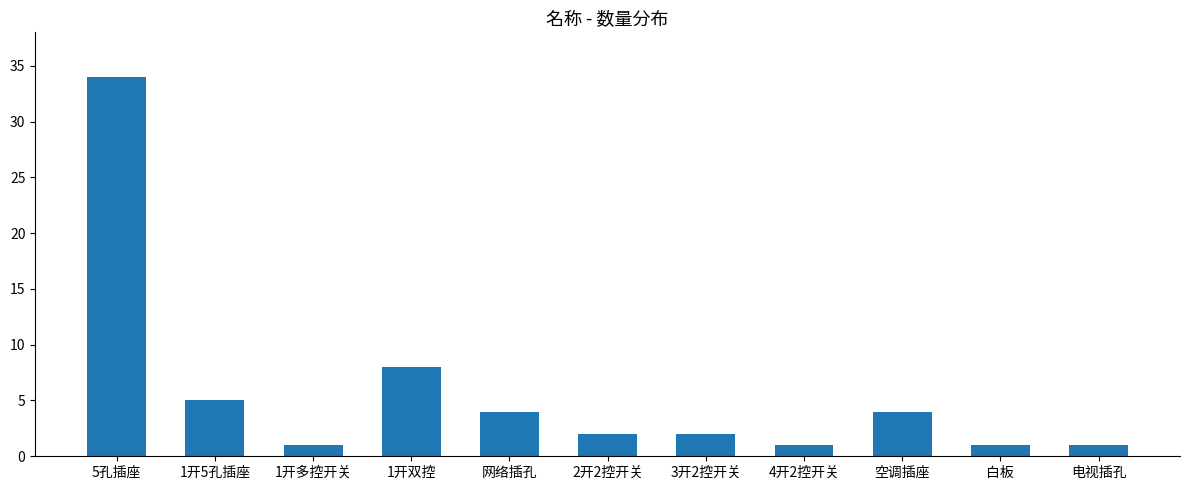

What position from the left is 白板?

10